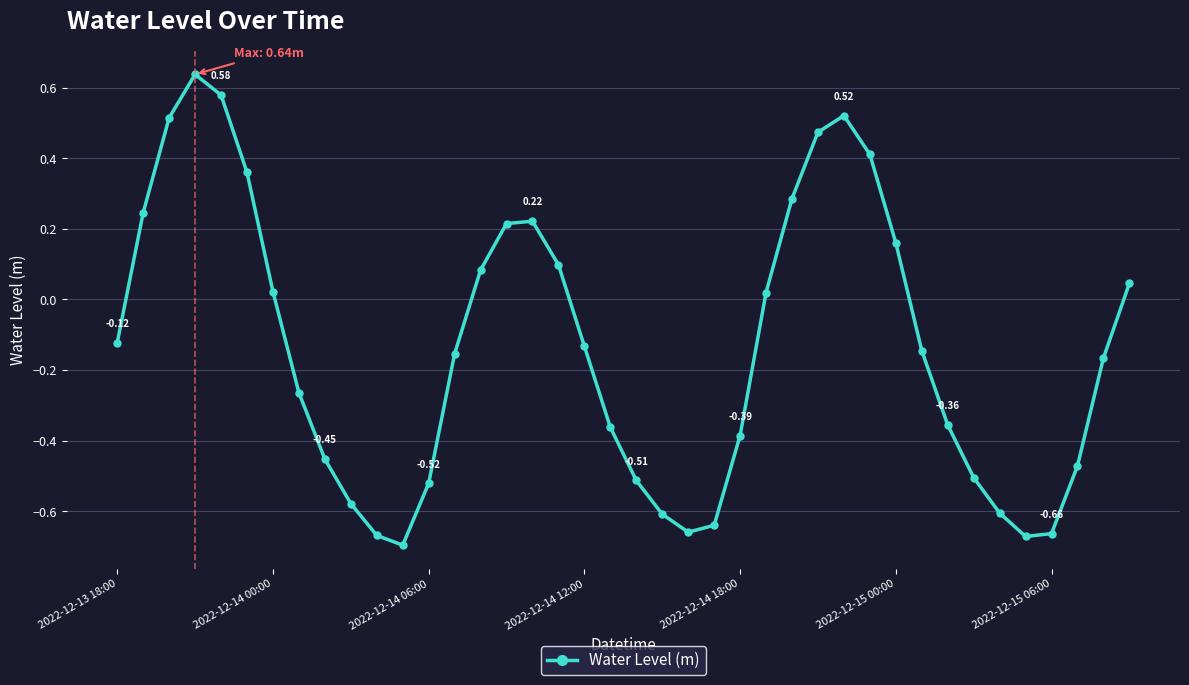

What is the difference between the second highest and second lowest values?

1.2